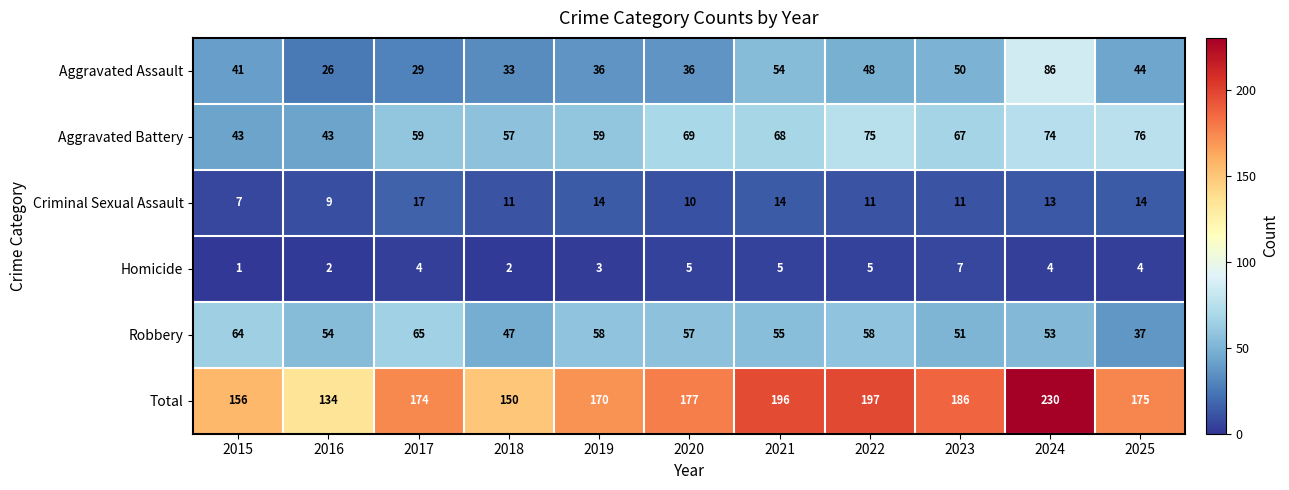

What is the greatest value displayed?

230